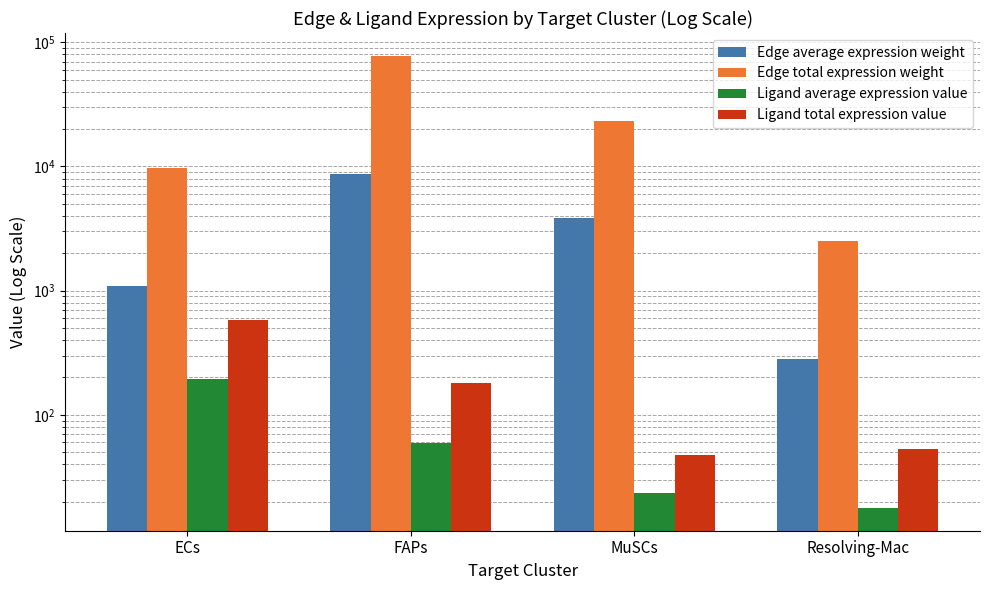

Count the number of data series in this chart.

4